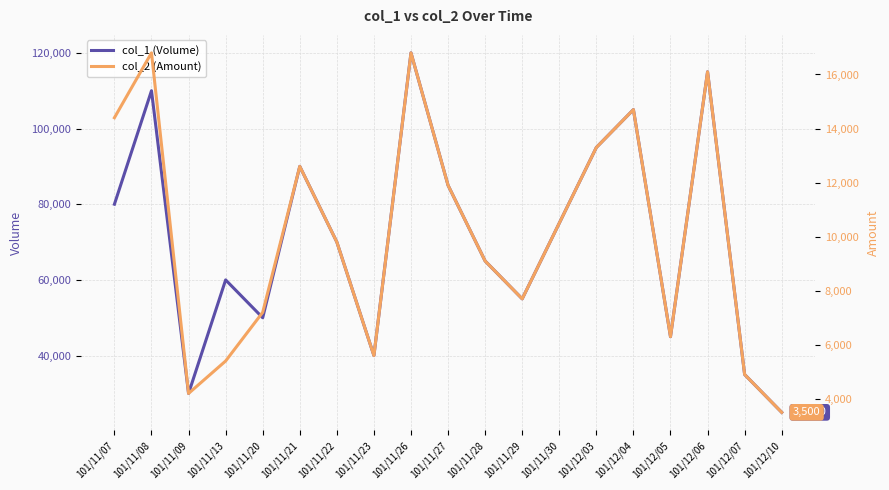

What is the difference between the highest and lowest values at 101/11/07?

65600